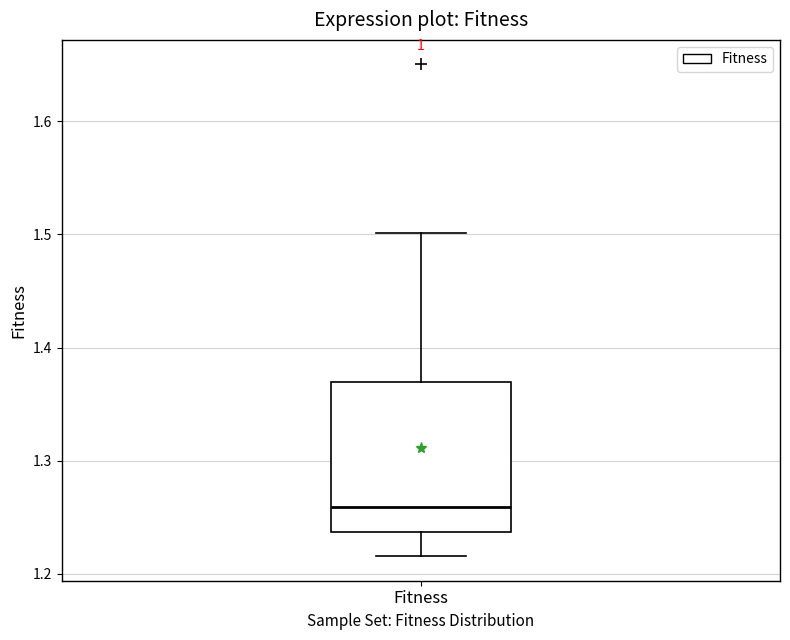

Where is the lower edge of the box for Fitness on the y-axis? The values are not printed on the chart, so give them approximately, as read against the axis.

1.24